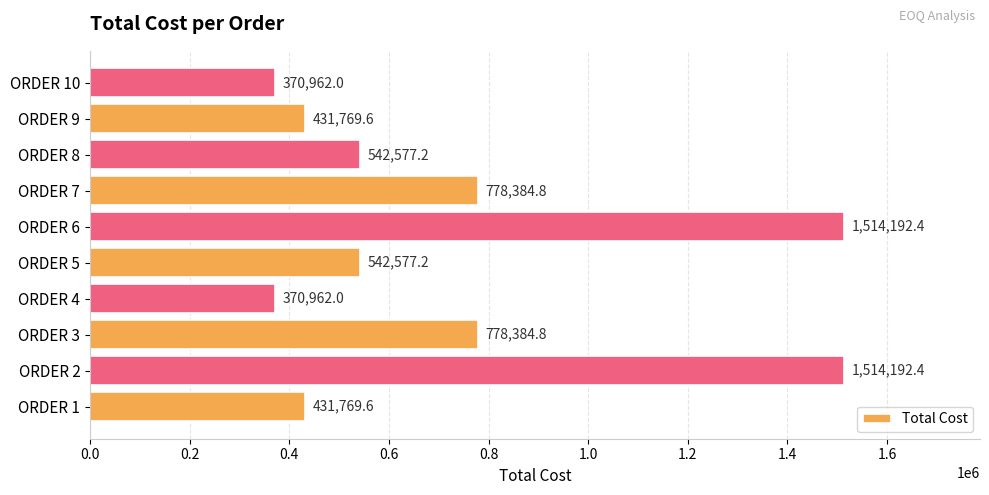

What value does the data have at ORDER 2?

1514192.4